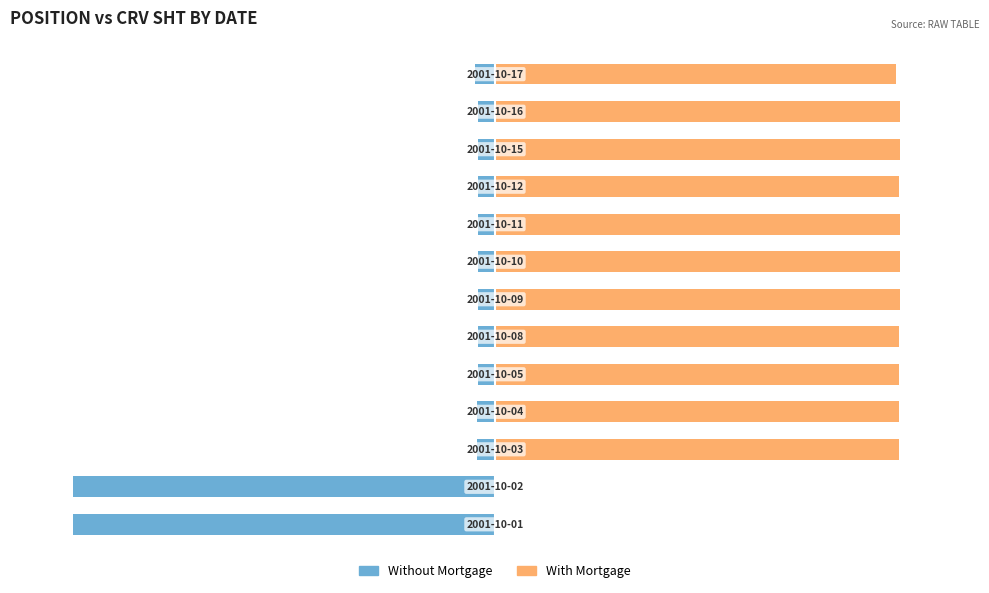

What value does the Without Mortgage series have at 5?

-4.1